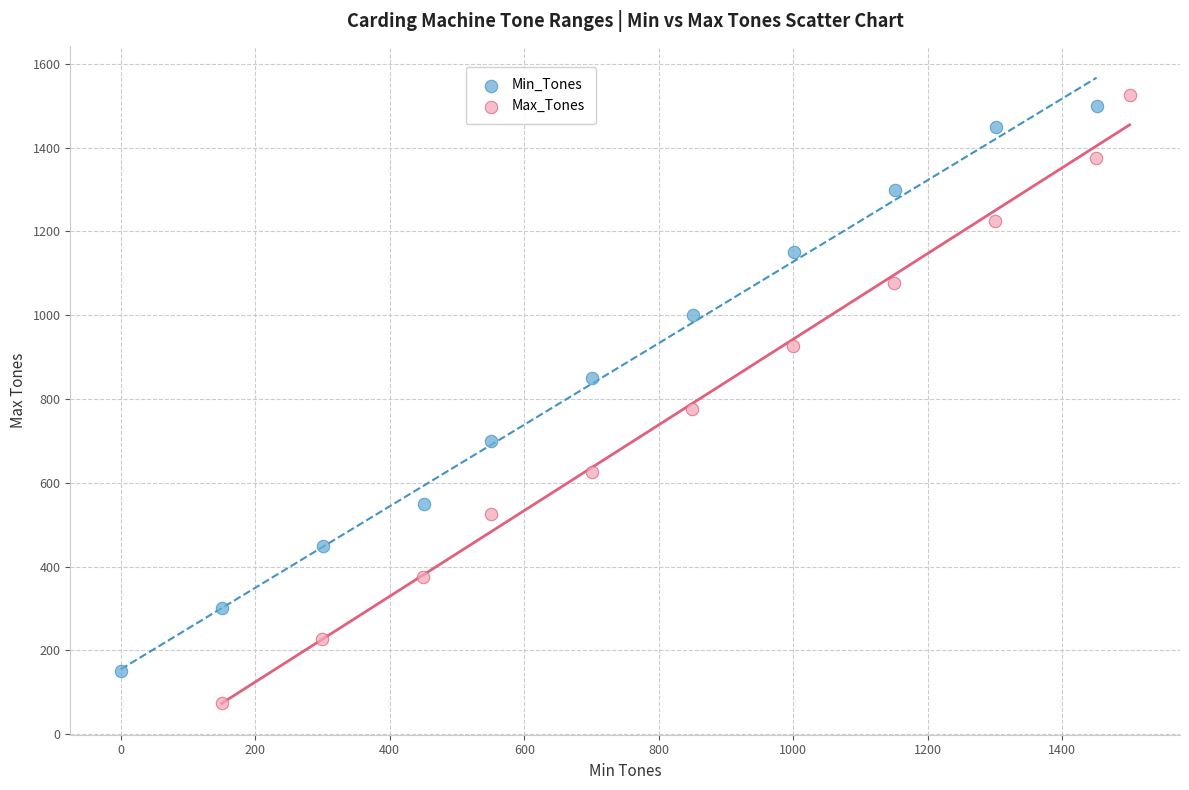

Which series contains the lowest Y value?

Max_Tones